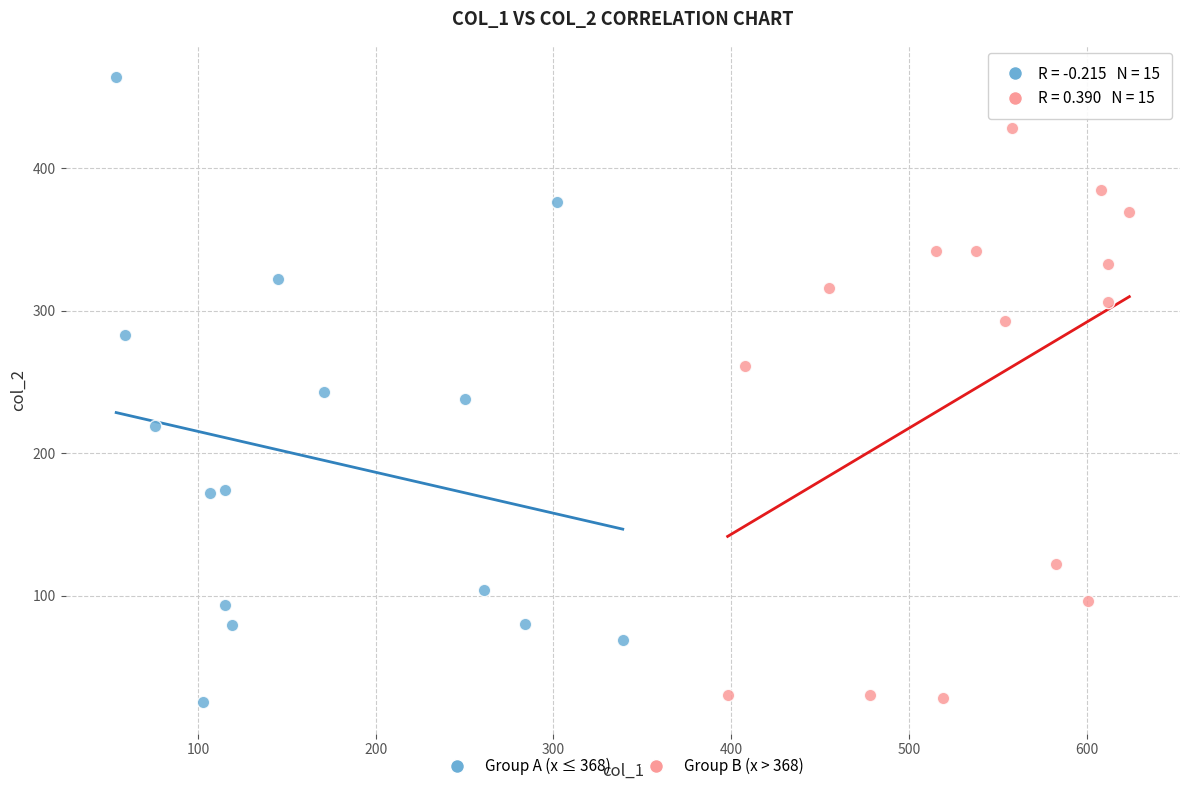

Which series has the widest spread of Y values?

Group A (x ≤ 368)